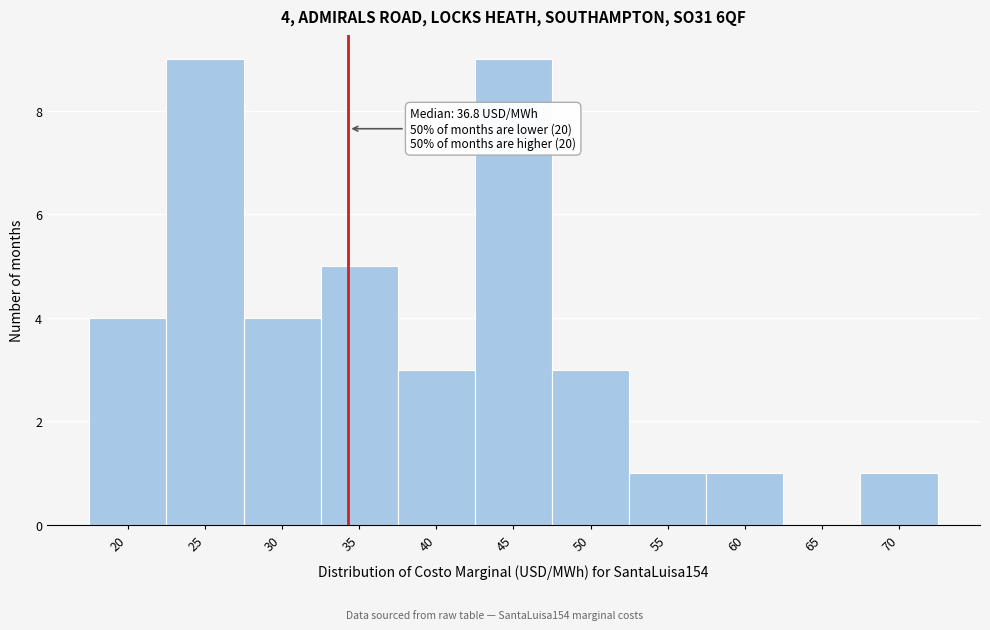

Reading left to right, transcribe all the data shown in this chart.

20=4	25=9	30=4	35=5	40=3	45=9	50=3	55=1	60=1	65=0	70=1